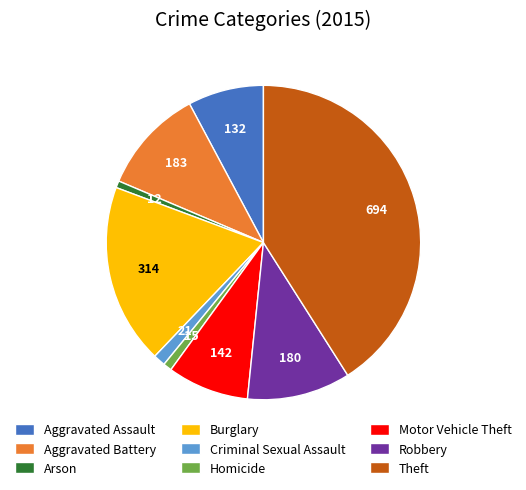

Is there a majority slice in this chart?

No